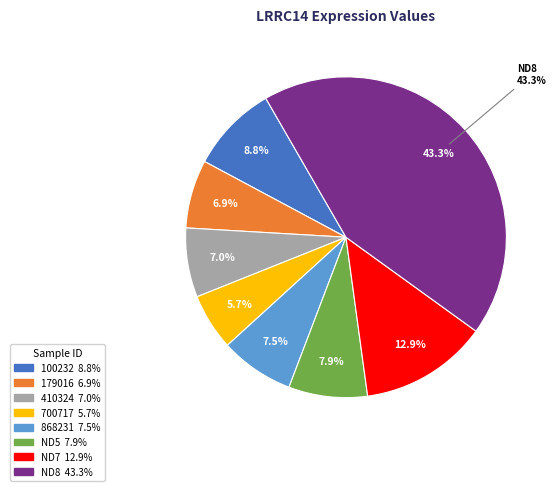

What portion of the pie excludes 868231?

92.5%